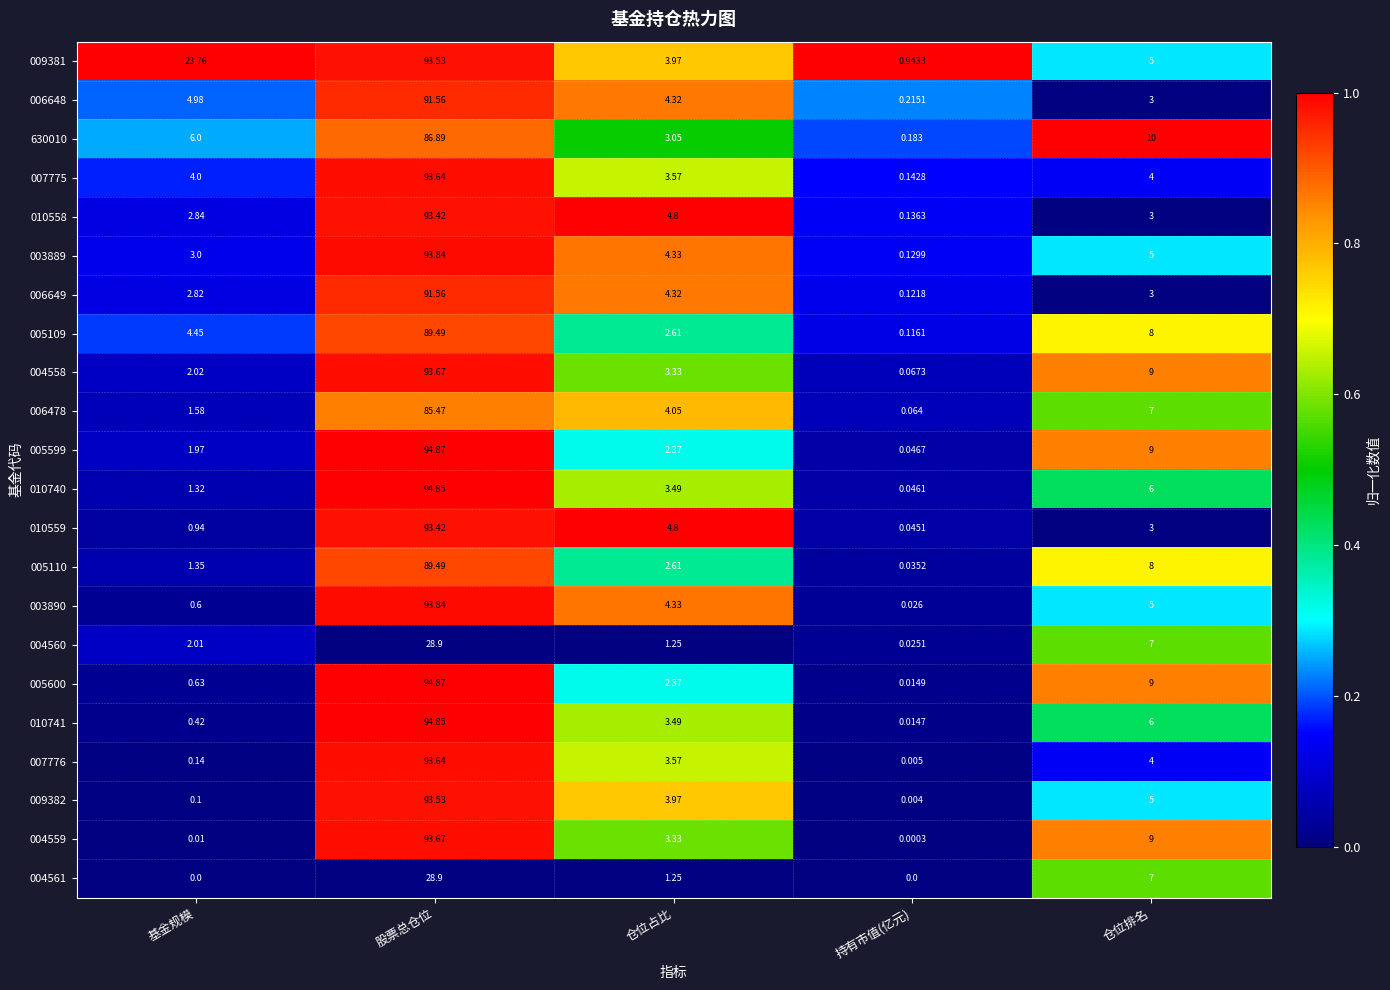

Which category has the highest value in the 005599 series?

股票总仓位